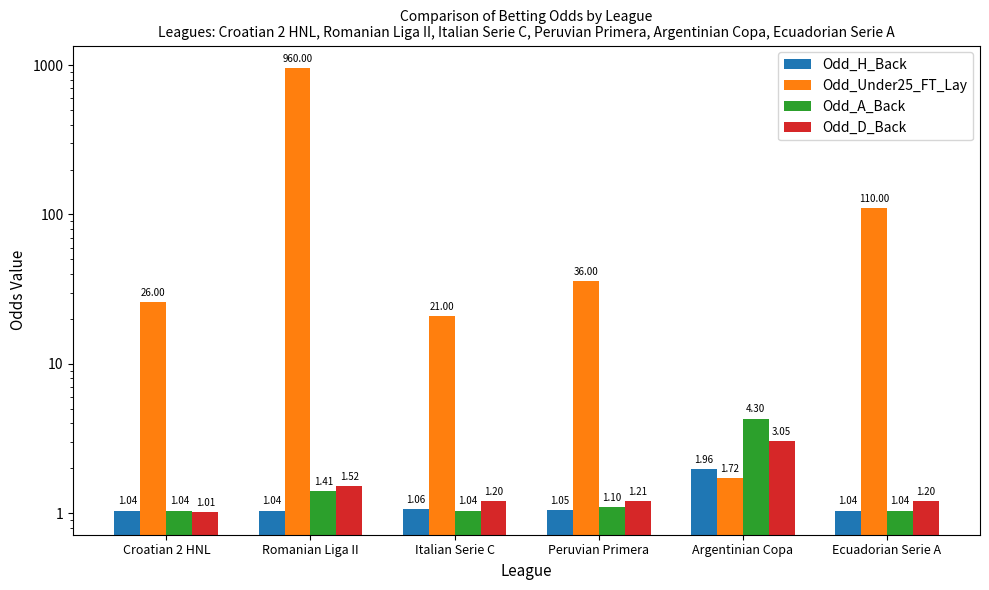

What is the highest value of the Odd_Under25_FT_Lay series?

960.0